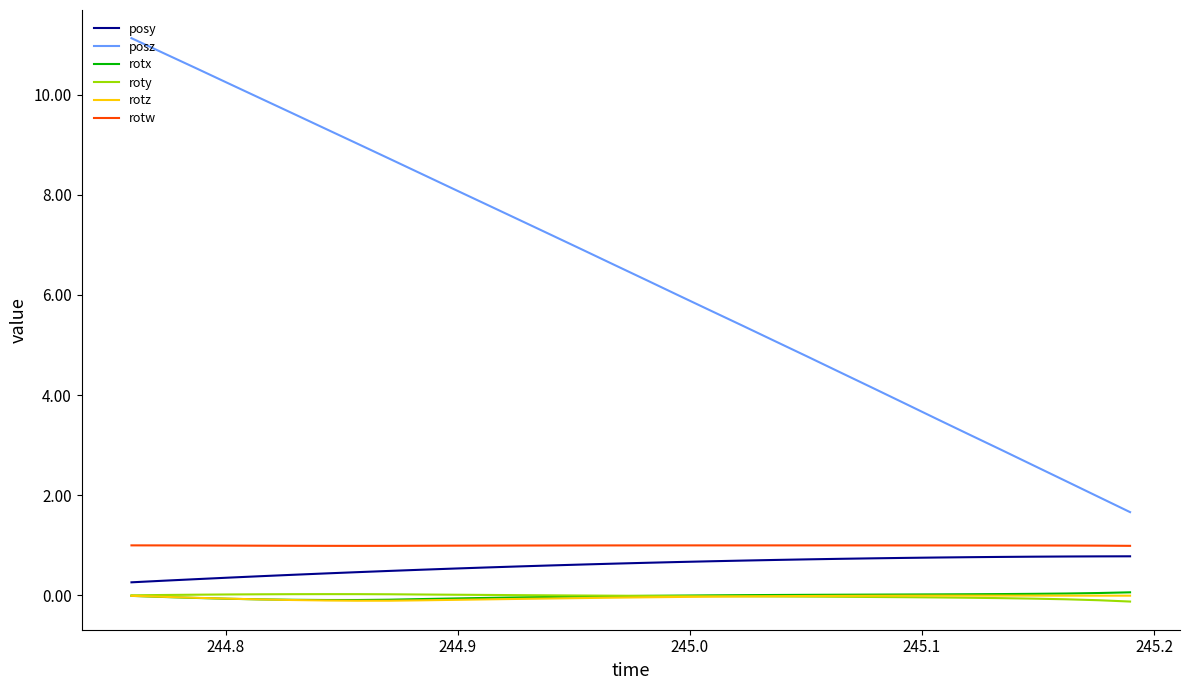

True or false: posy and posz cross at least once.

False